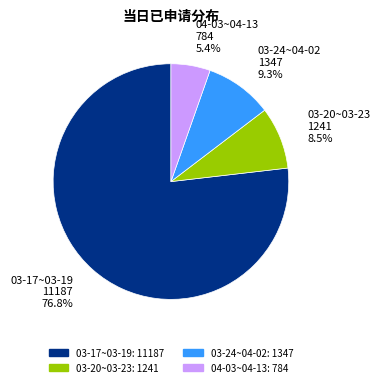

Is there a majority slice in this chart?

Yes